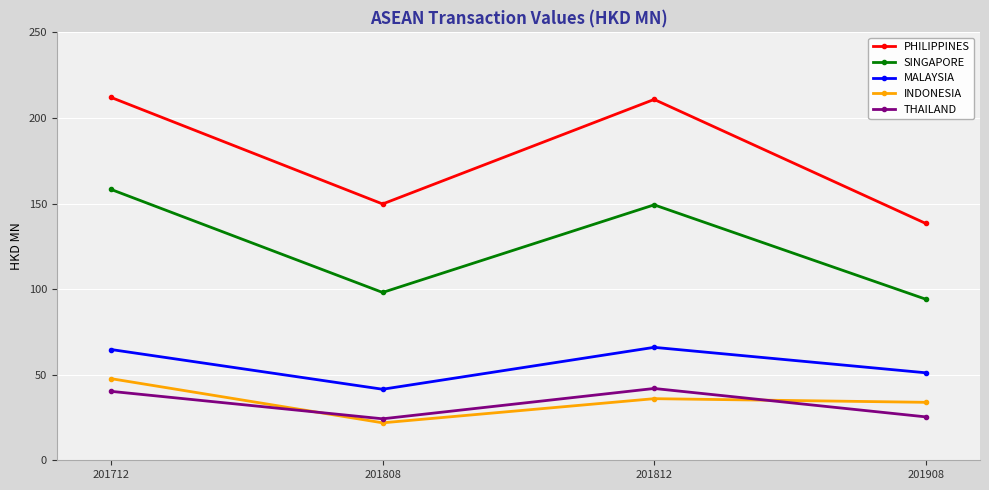

Where is the first local maximum for INDONESIA?

201812